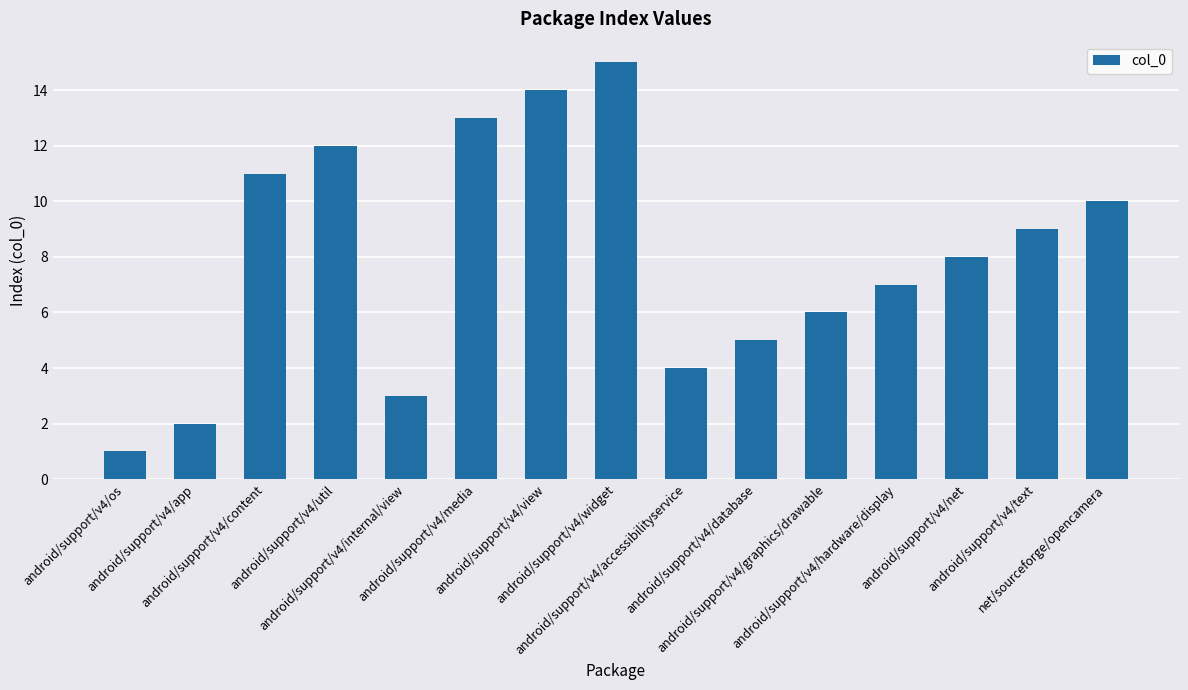

At which label is the value closest to 8?

android/support/v4/net